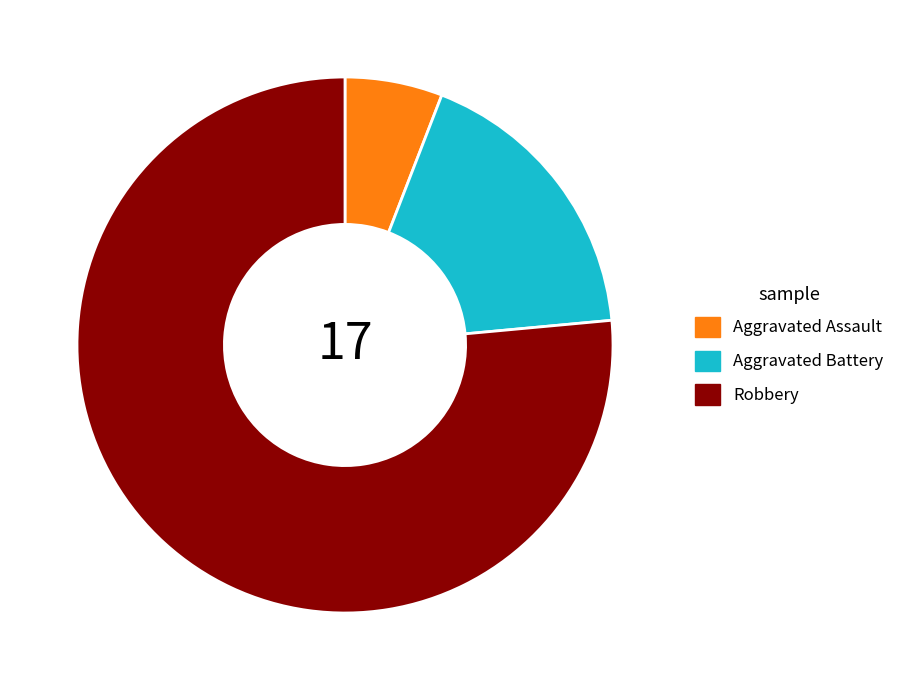

Which slice is the largest?

Robbery